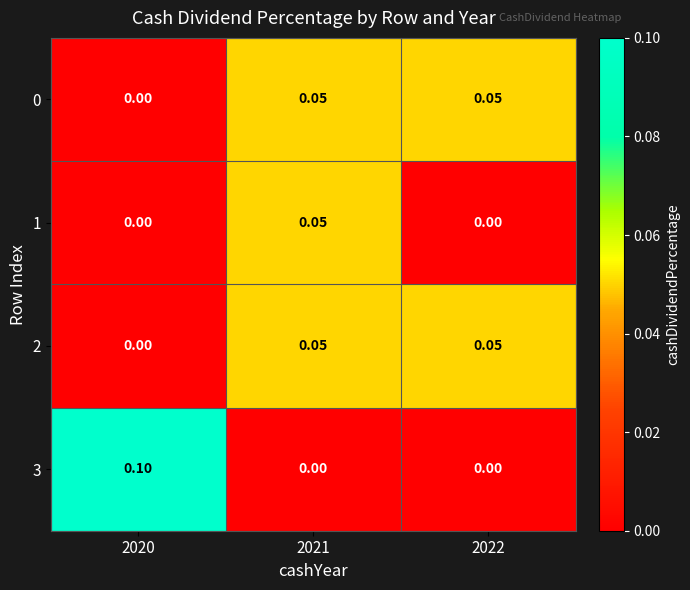

How many values in 3 are above zero?

1